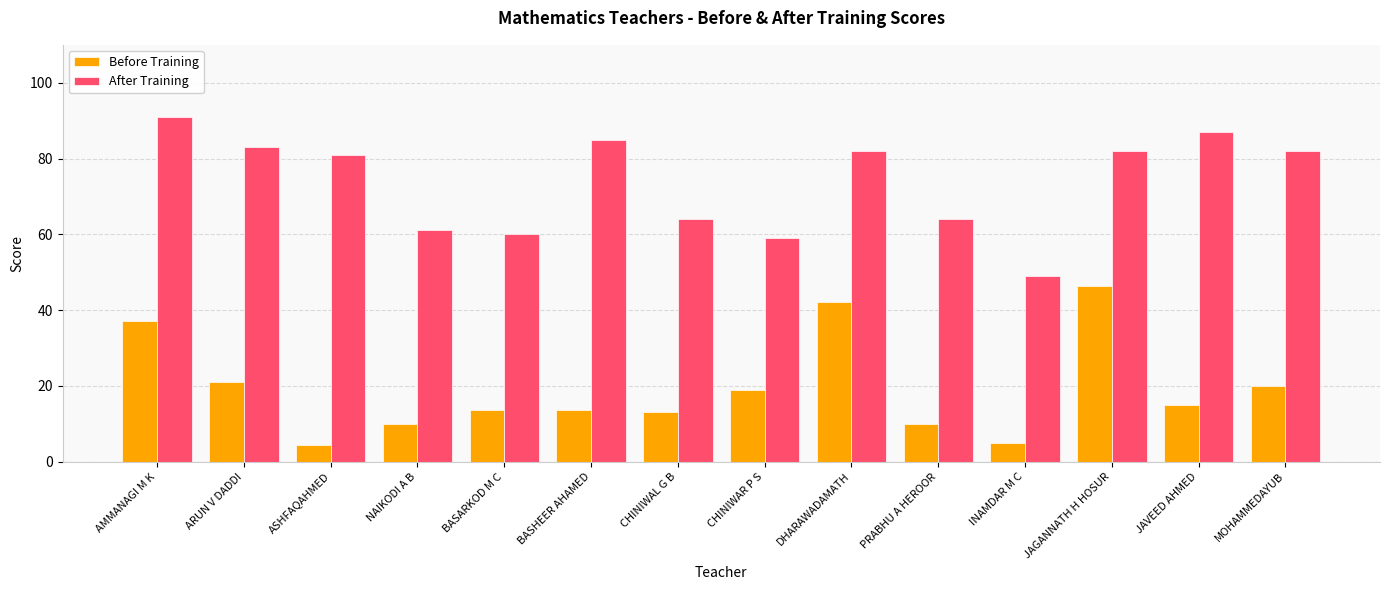

What is the total value across all series at MOHAMMEDAYUB?

102.0